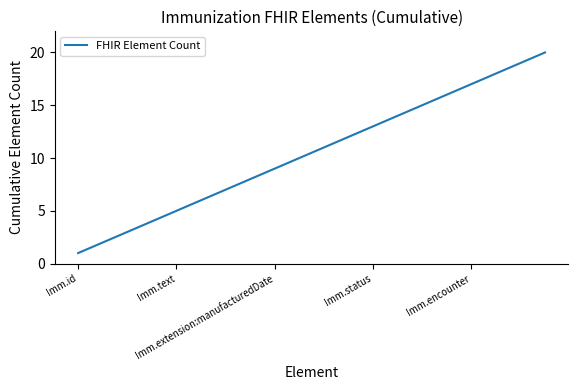

True or false: there are more than 0 points higher than both neighbors.

False